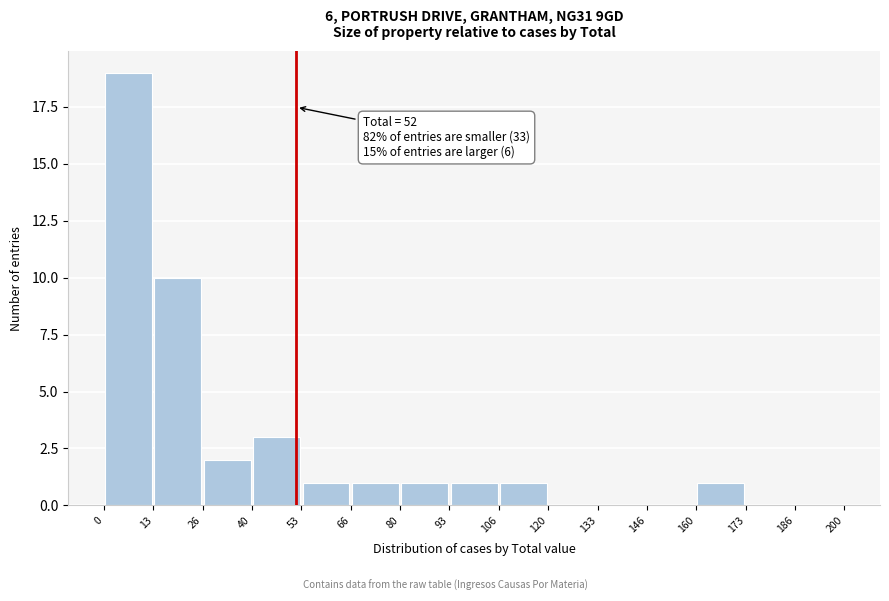

Which range on the x-axis has the tallest bar?

0 to 13